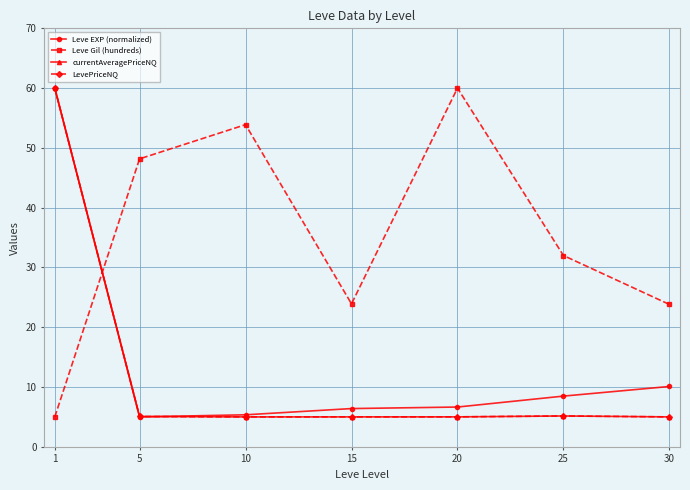

The value of Leve Gil (hundreds) at 5 is 23.5. True or false?

False